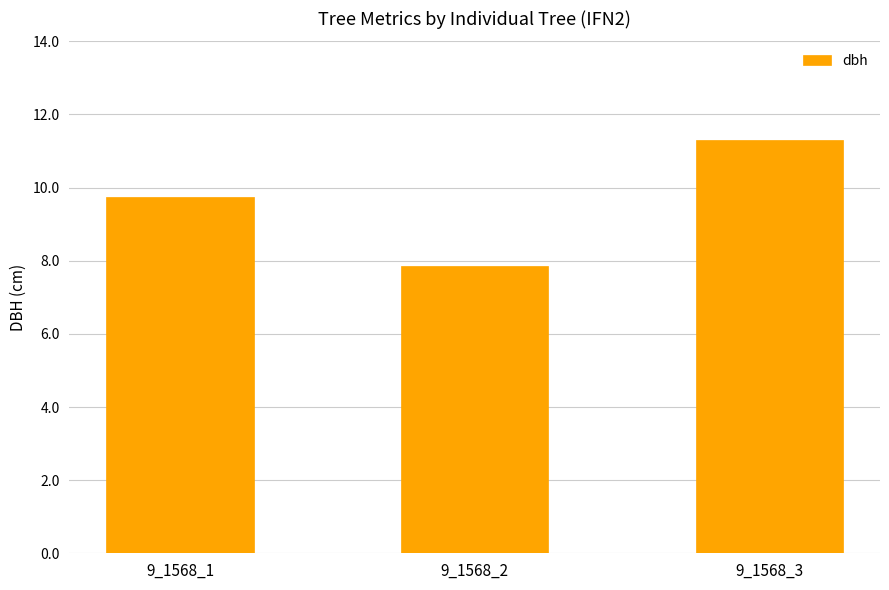

What is the average value?

9.6